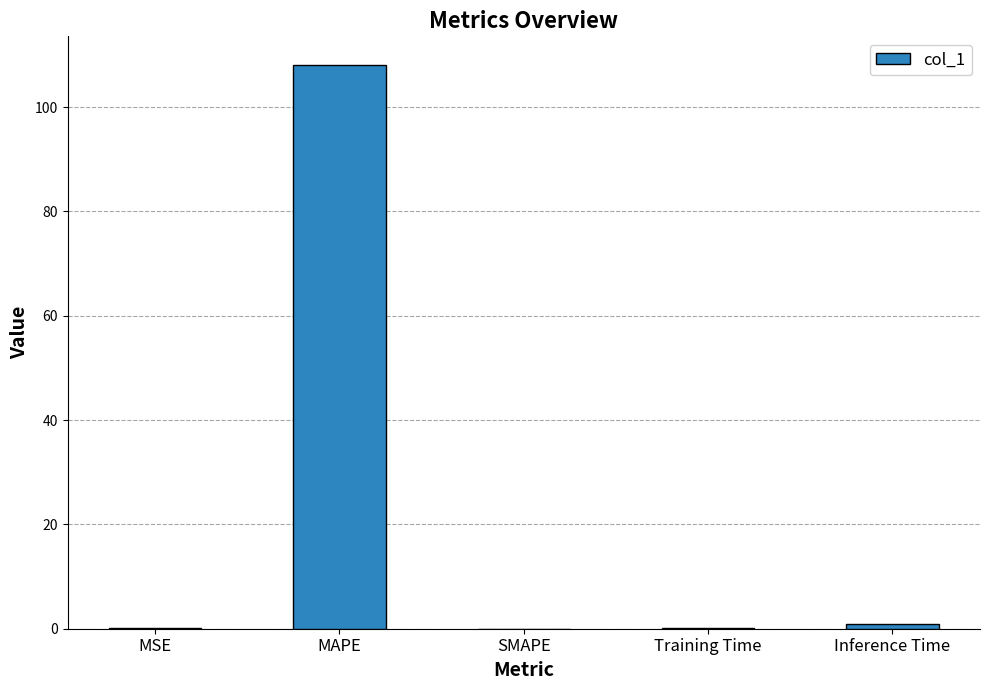

What is the maximum value shown in the chart?

108.2